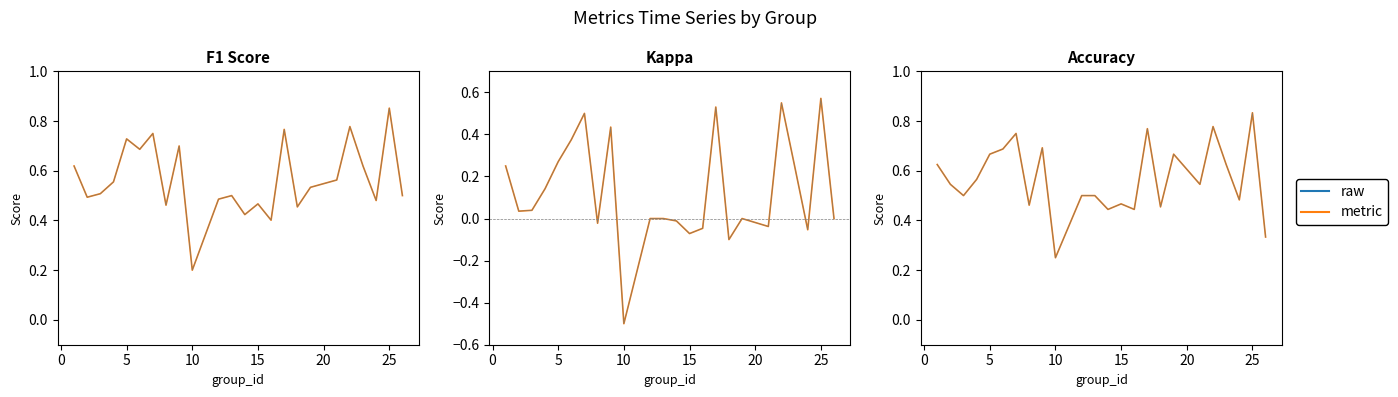

How many lines are shown in the chart?

6